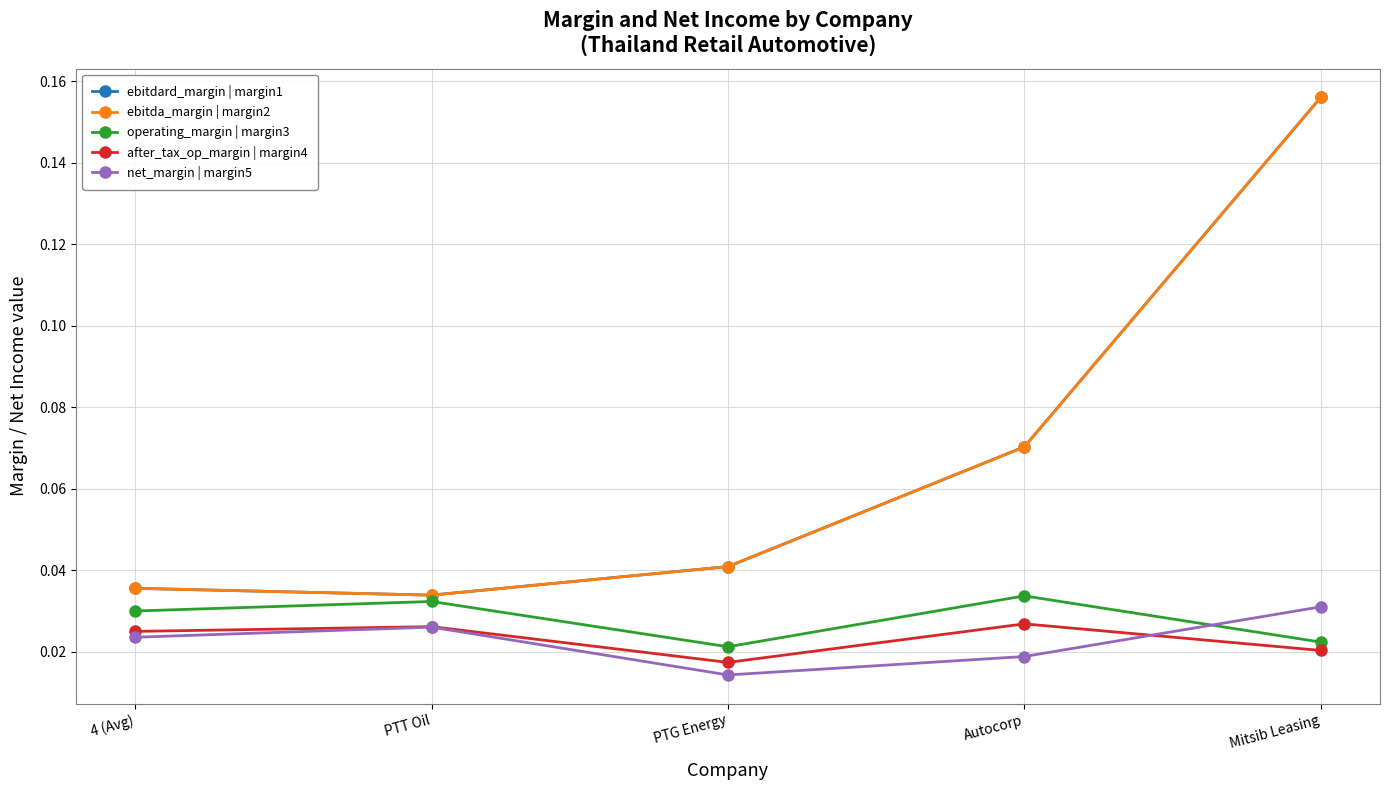

What is the label of the 1st point from the left?

4 (Avg)